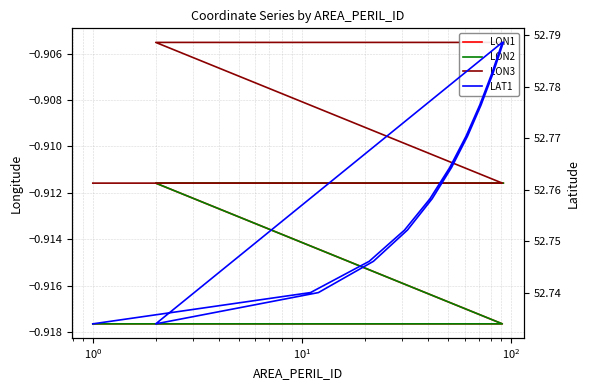

Does the chart have visible grid lines?

Yes